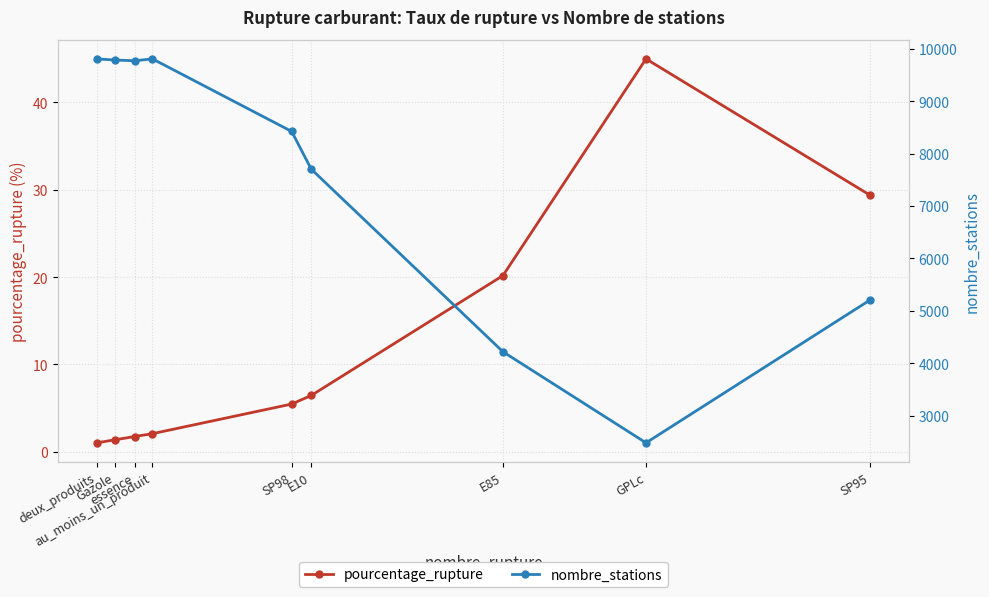

At which category is the sum across all series the highest?

au_moins_un_produit